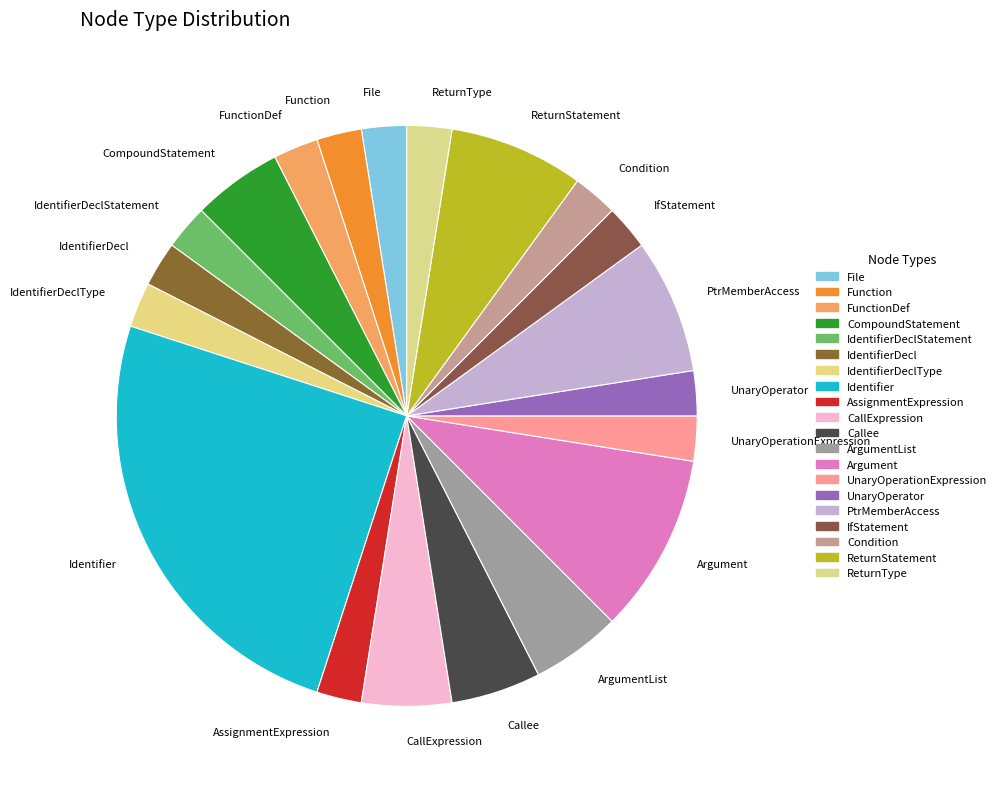

How many segments does this pie chart have?

20